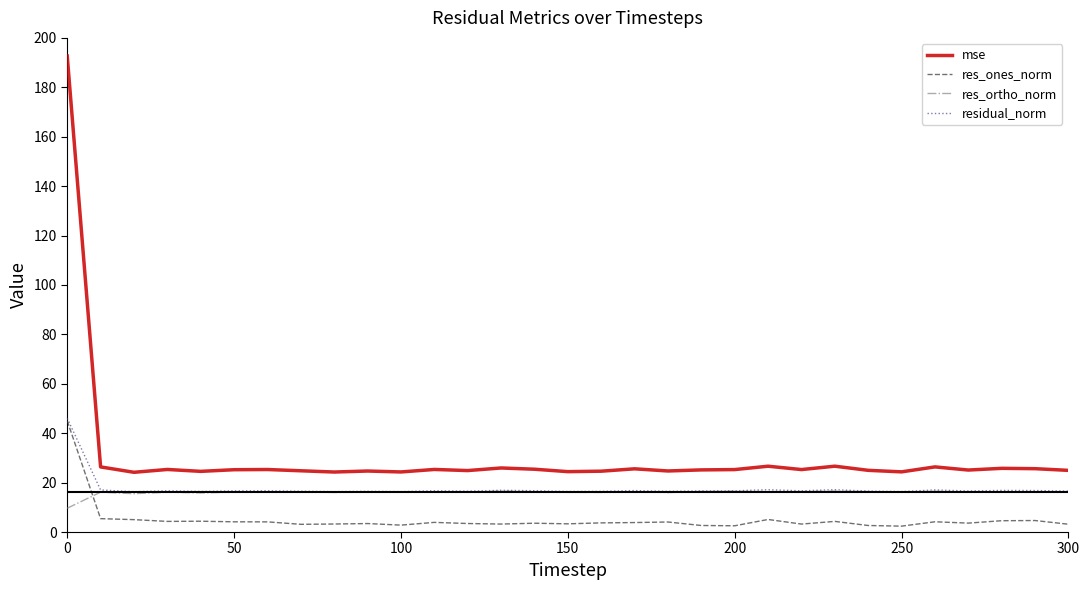

Which series has the largest total across all categories?

mse